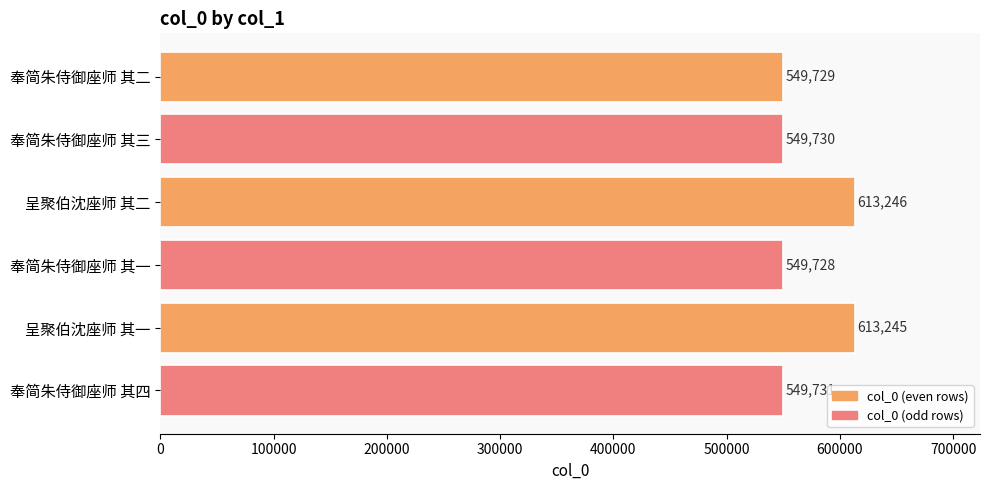

Count the number of data series in this chart.

1